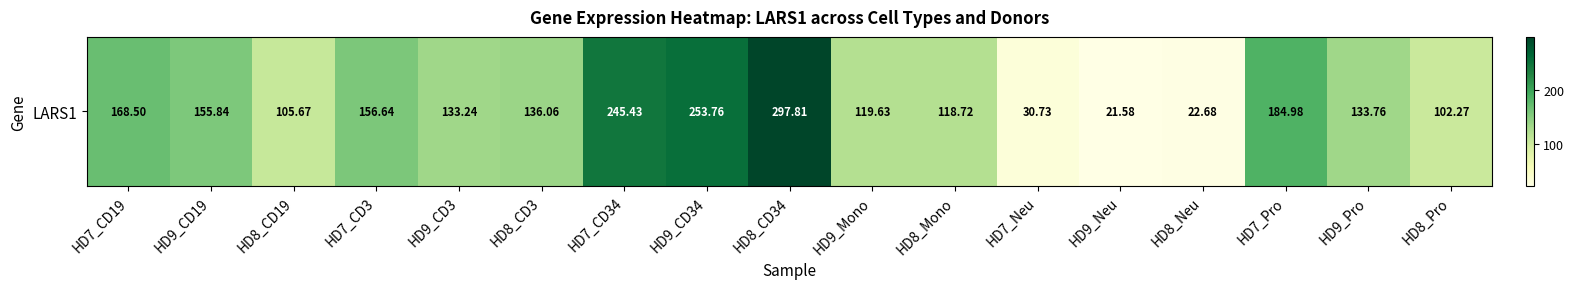

How many categories are shown in the chart?

17